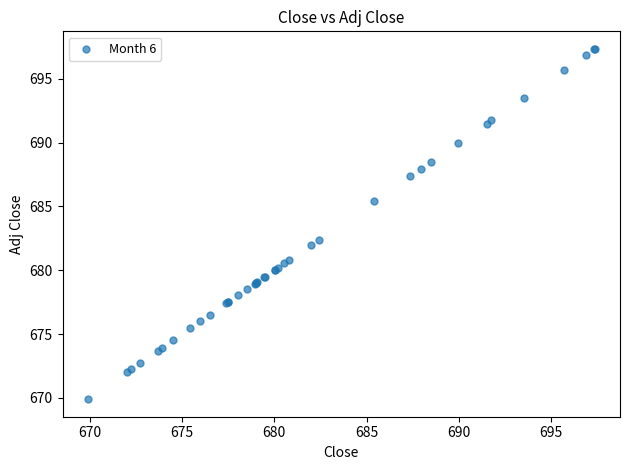

What Y value in the scatter plot is closest to 683?

682.4